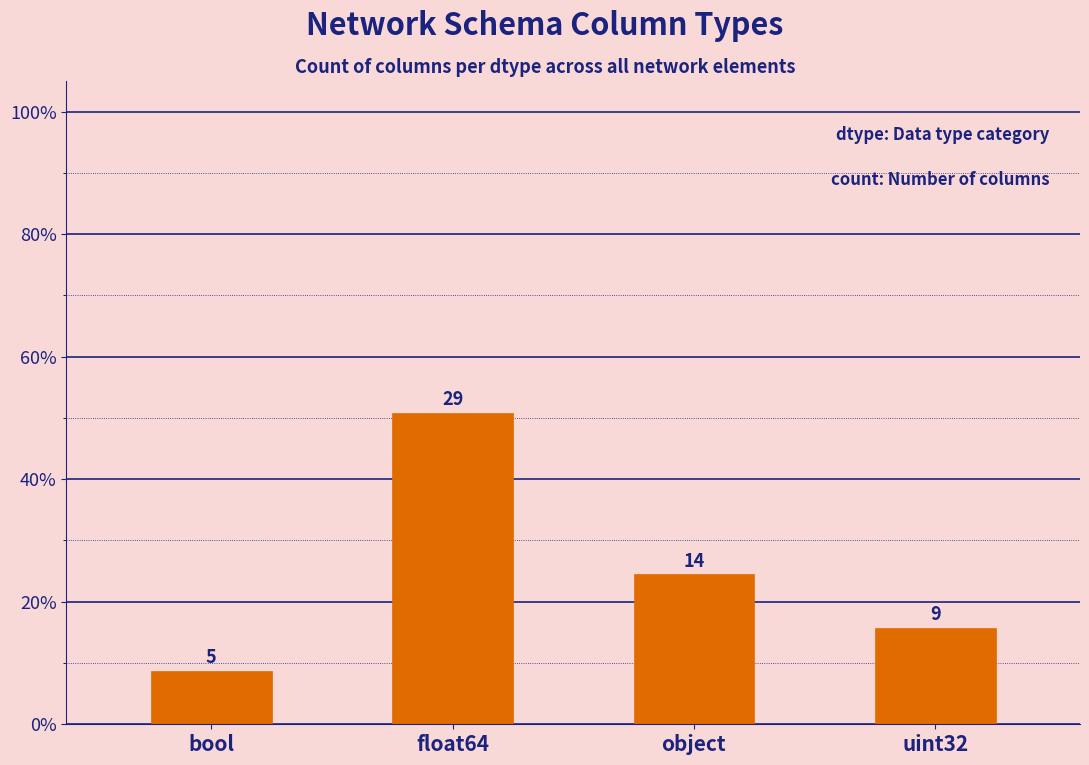

What is the average value?

14